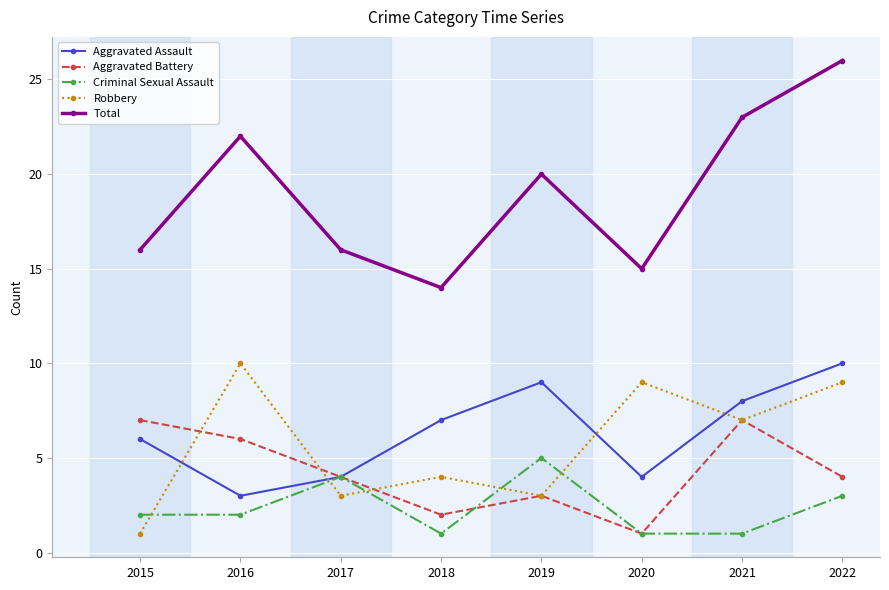

The value of Aggravated Battery at 2018 is 2. True or false?

True